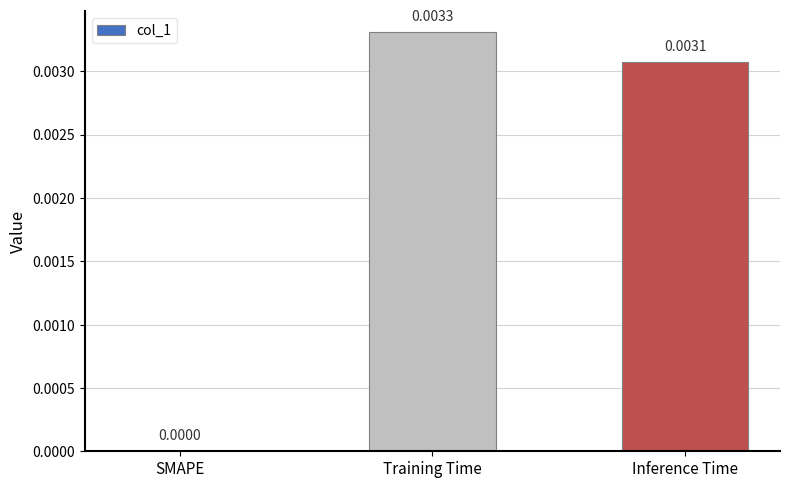

At which label is the value closest to 0?

SMAPE